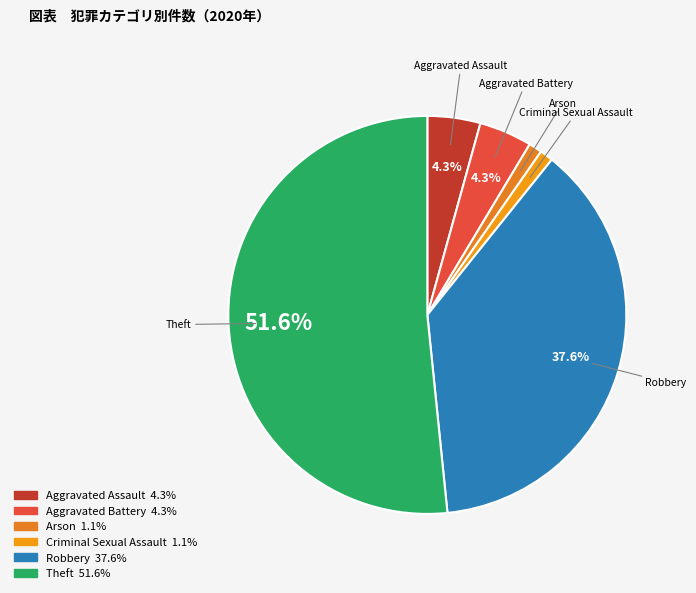

Count the number of slices in the pie.

6